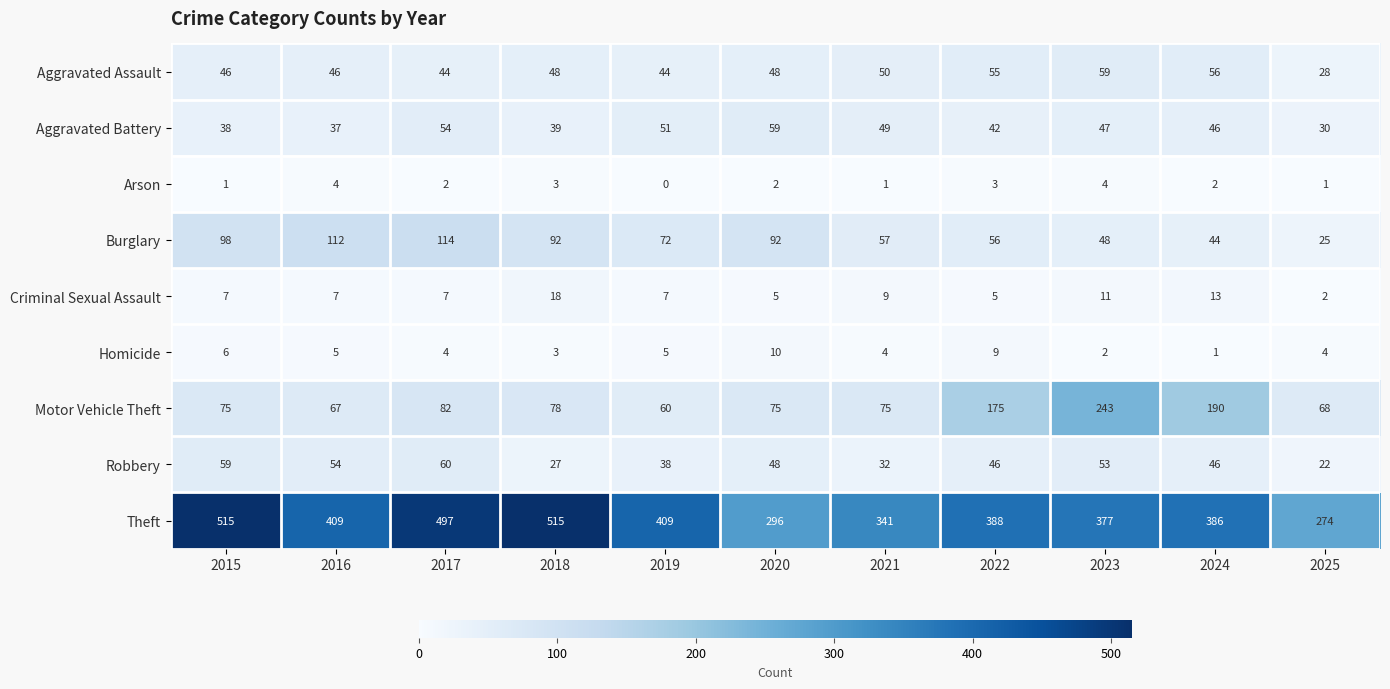

The Burglary series shows 79 at 2023. True or false?

False